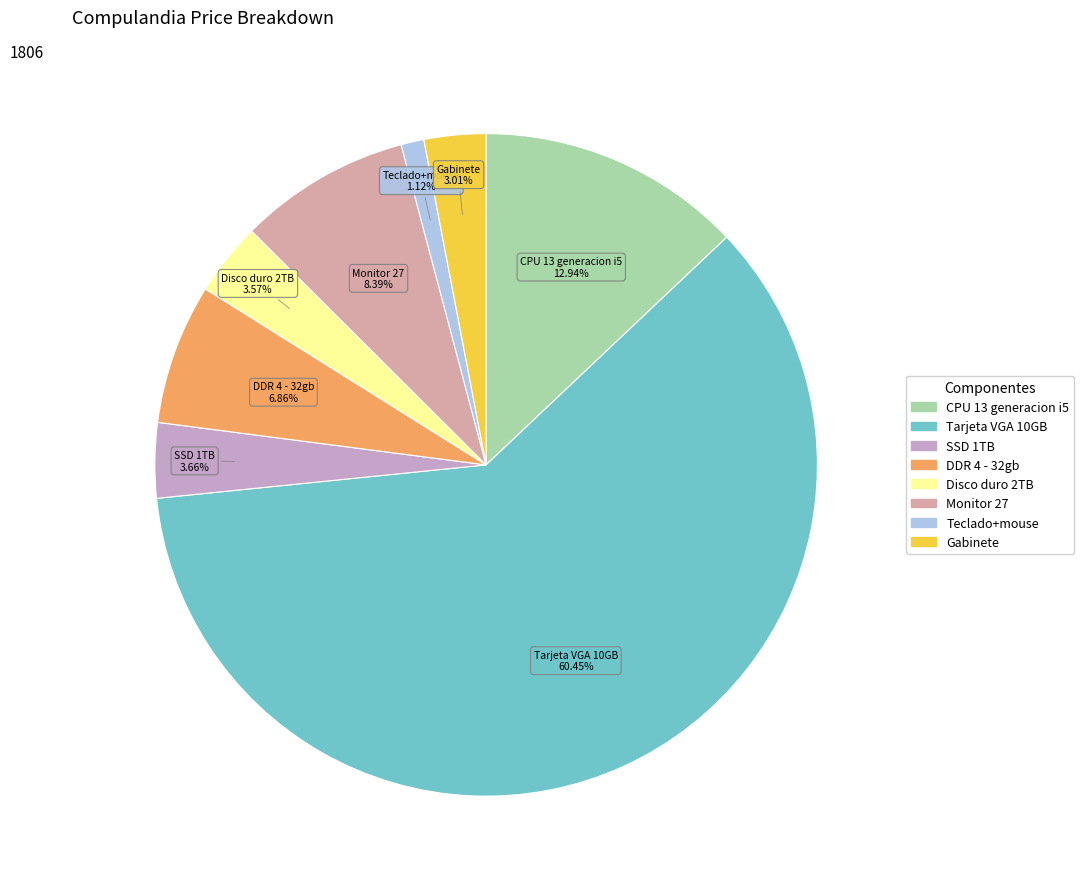

What is the smallest slice in the pie chart?

Teclado+mouse